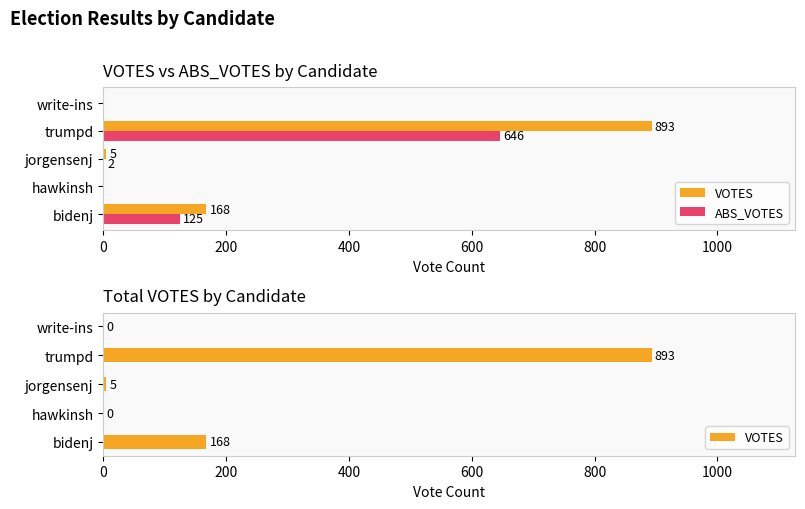

Rank the series by their maximum value, from highest to lowest.

VOTES, ABS_VOTES